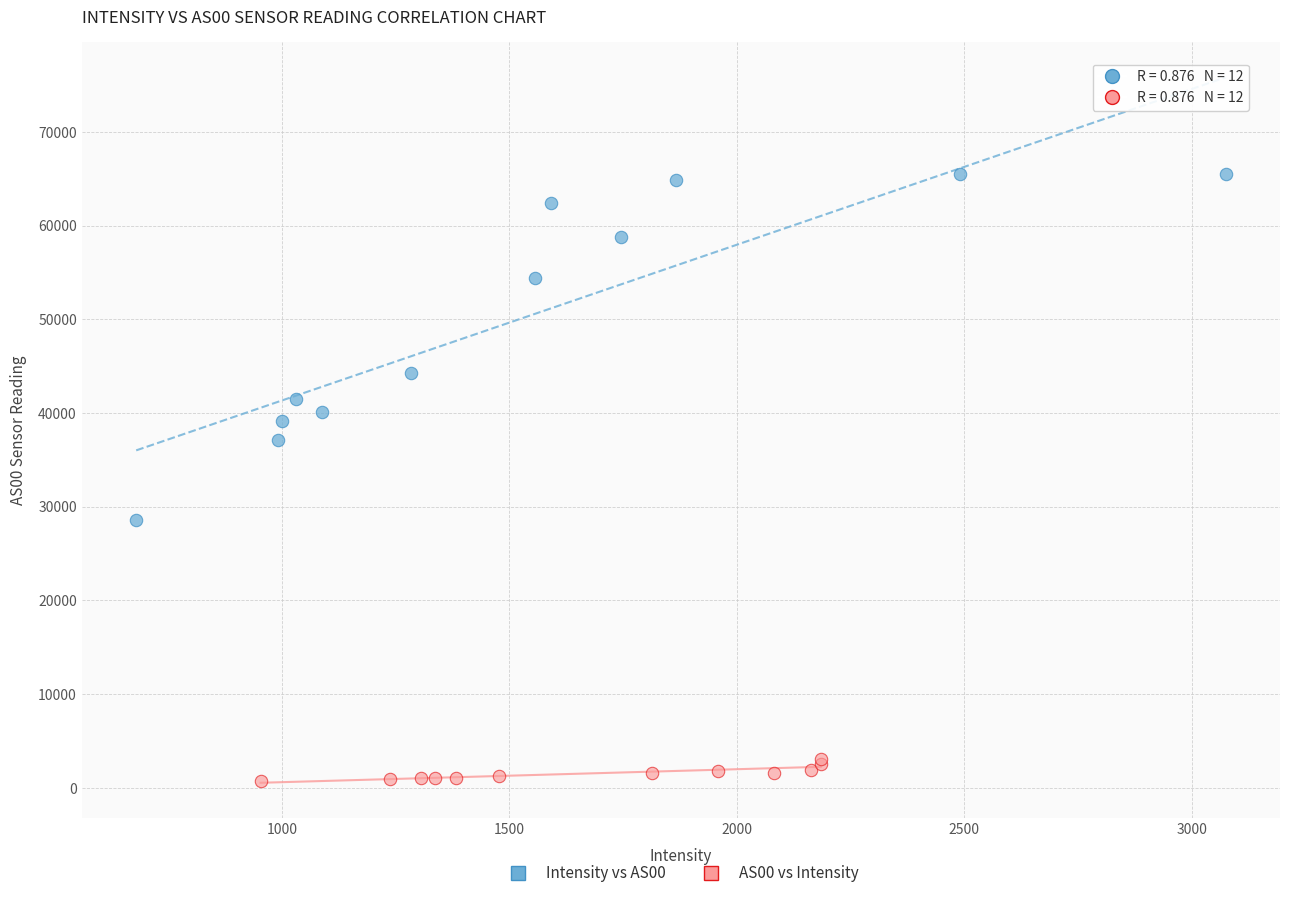

Which series reaches the maximum Y coordinate?

Intensity vs AS00